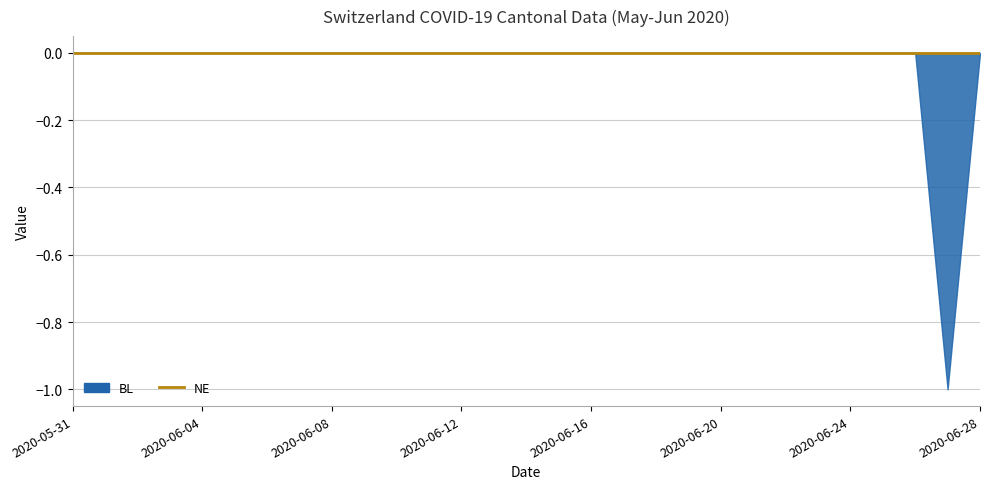

Which category has the lowest value in the NE series?

2020-05-31